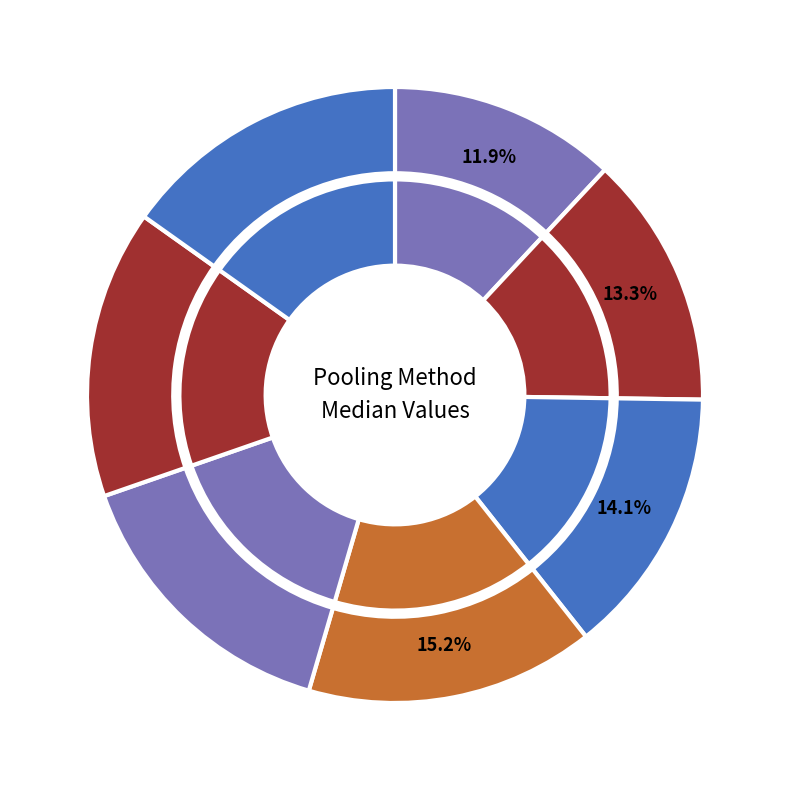

What portion of the pie excludes Weighted KNN?

85.9%